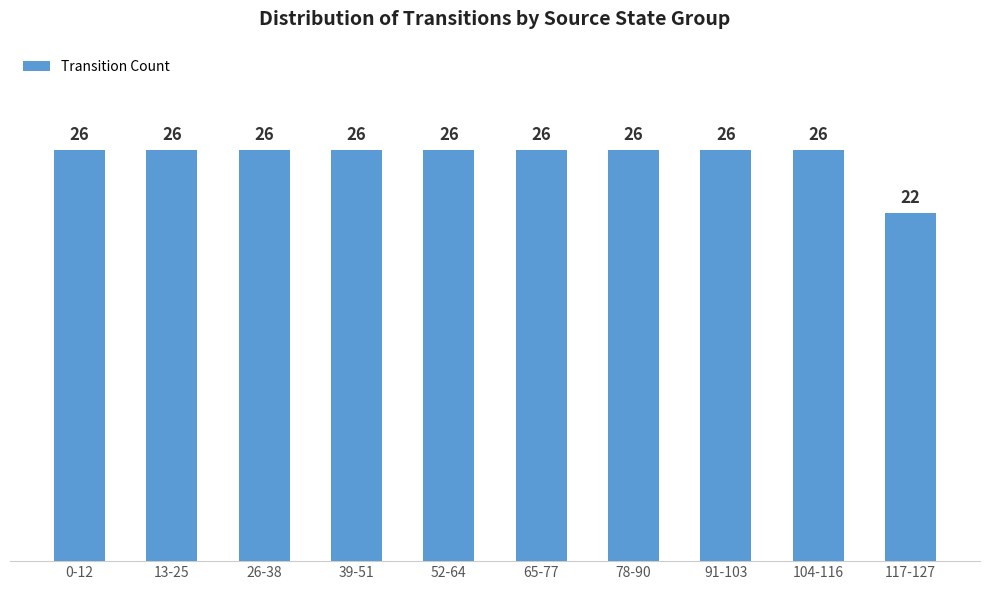

Which category has the lowest value across all series?

117-127